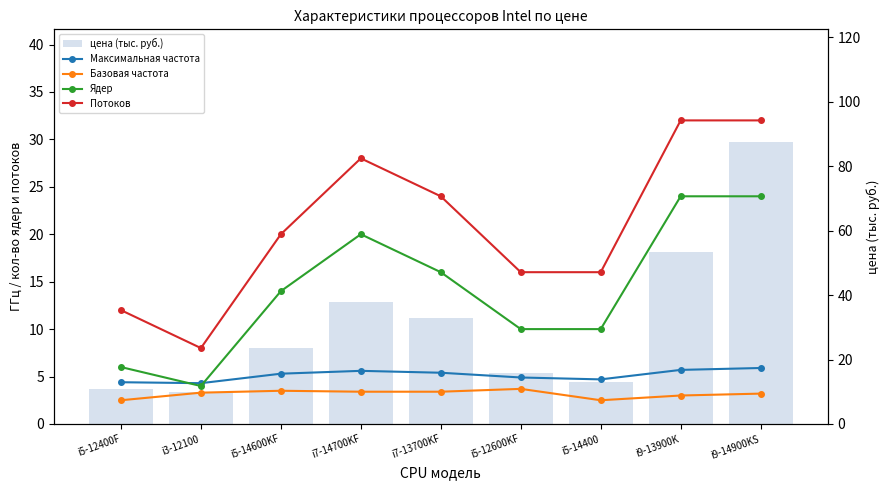

Which series has the largest total across all categories?

цена (тыс. руб.)